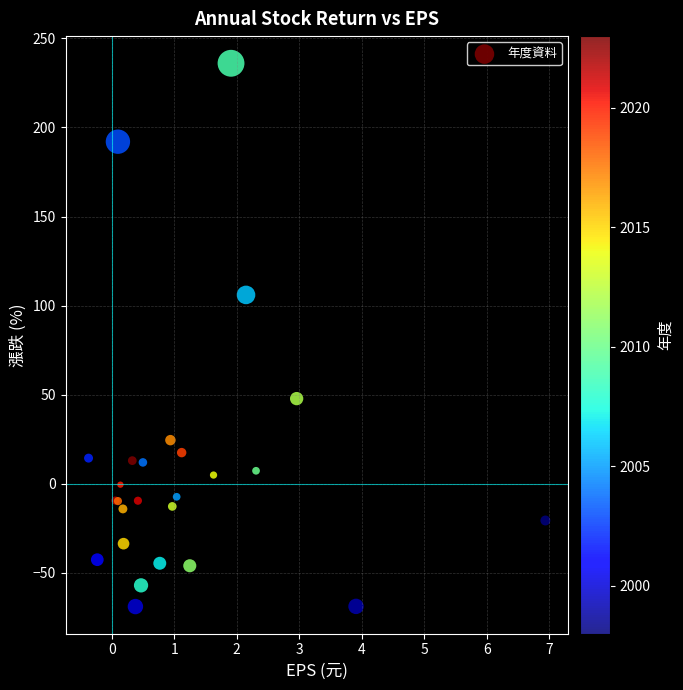

What Y value in the scatter plot is closest to 83?

106.0